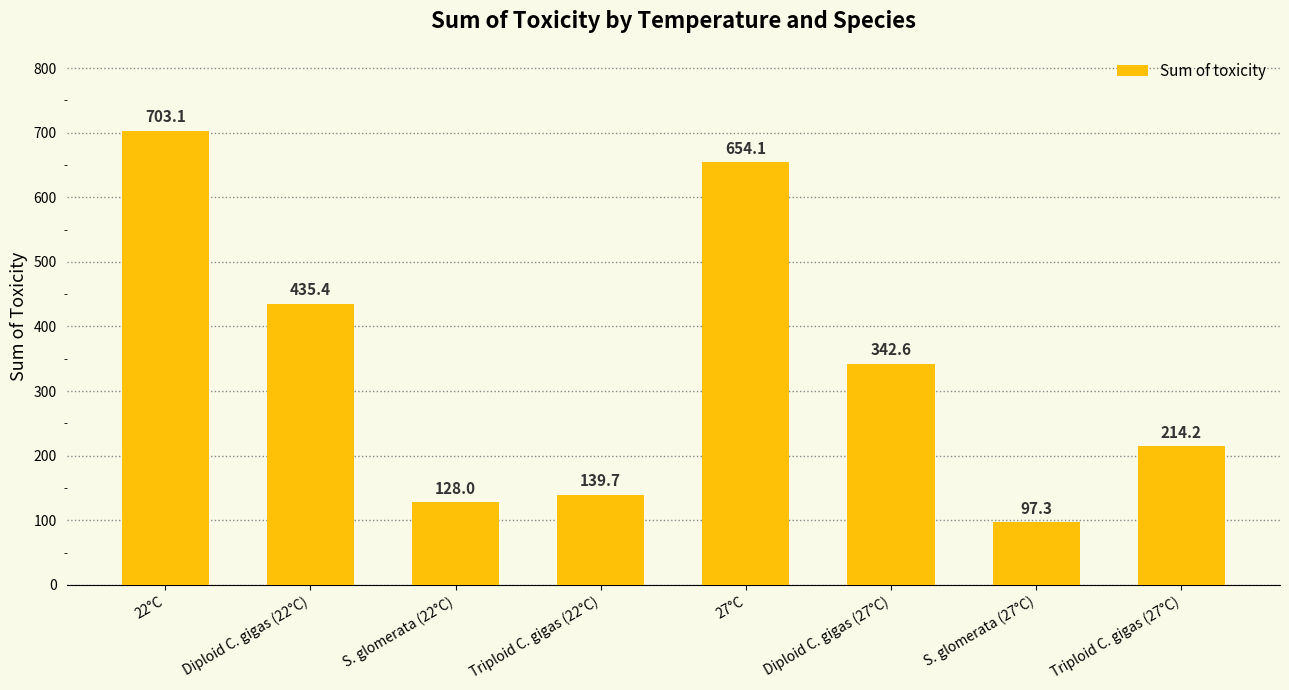

What is the sum of the values at Diploid C. gigas (22°C) and Triploid C. gigas (27°C)?

649.6